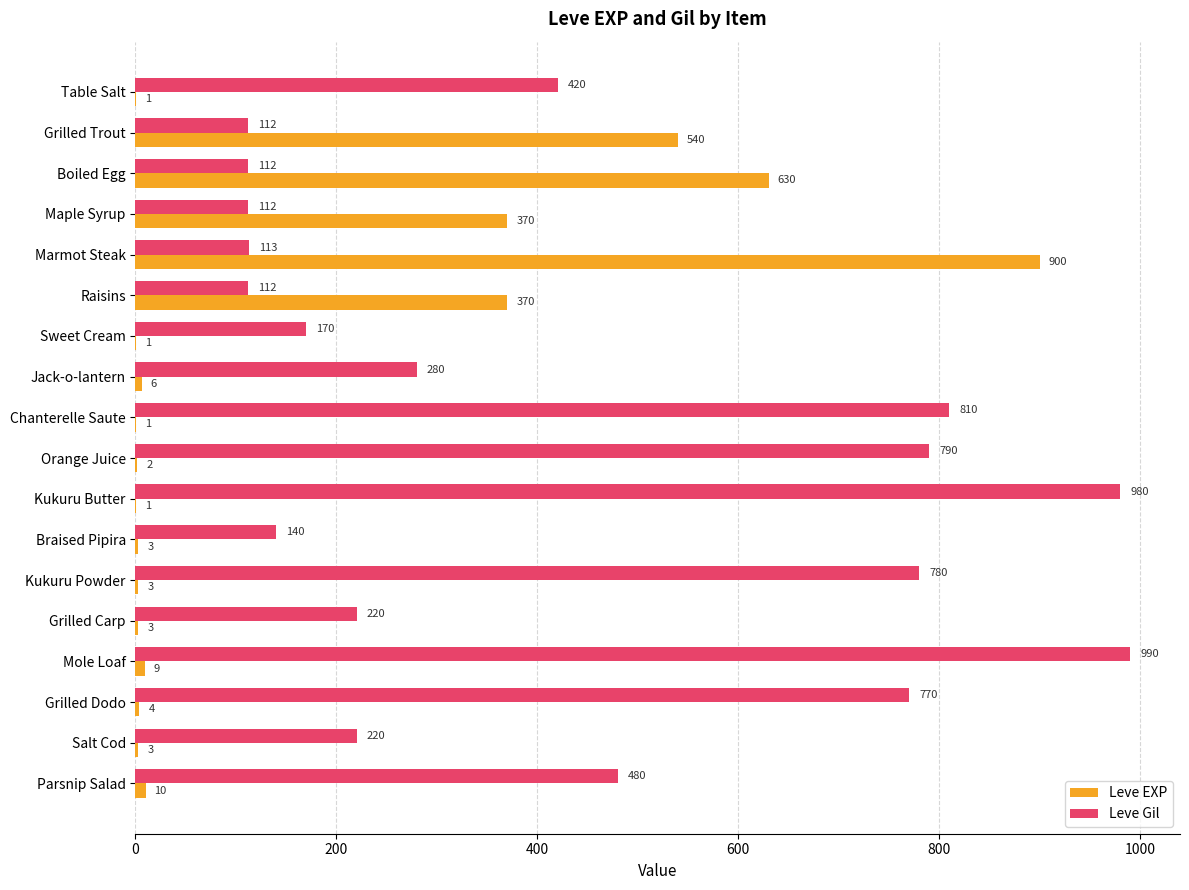

Where is Leve Gil nearest to the value 551?

Parsnip Salad